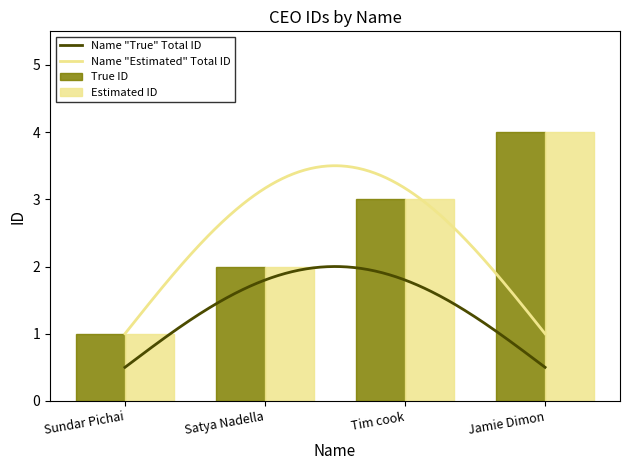

Which has a higher value, Tim cook or Satya Nadella?

Tim cook